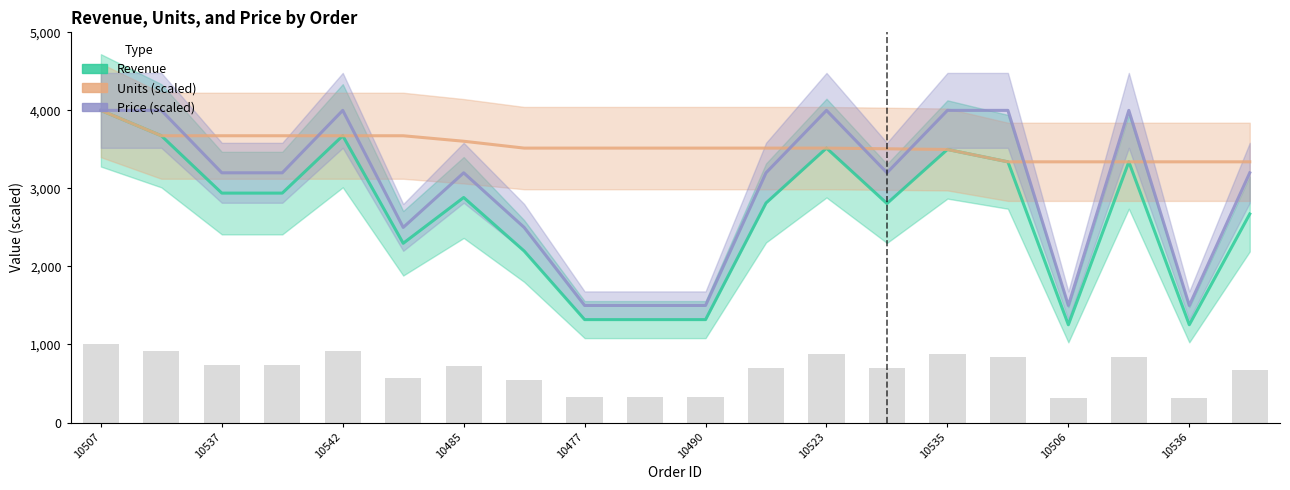

List the series in order of their peak value, lowest first.

Revenue, Units (scaled), Price (scaled)